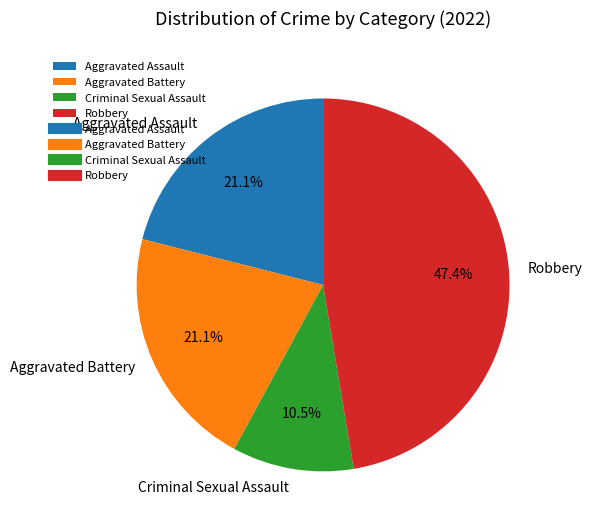

To the nearest percent, what is the average slice percentage?

25%